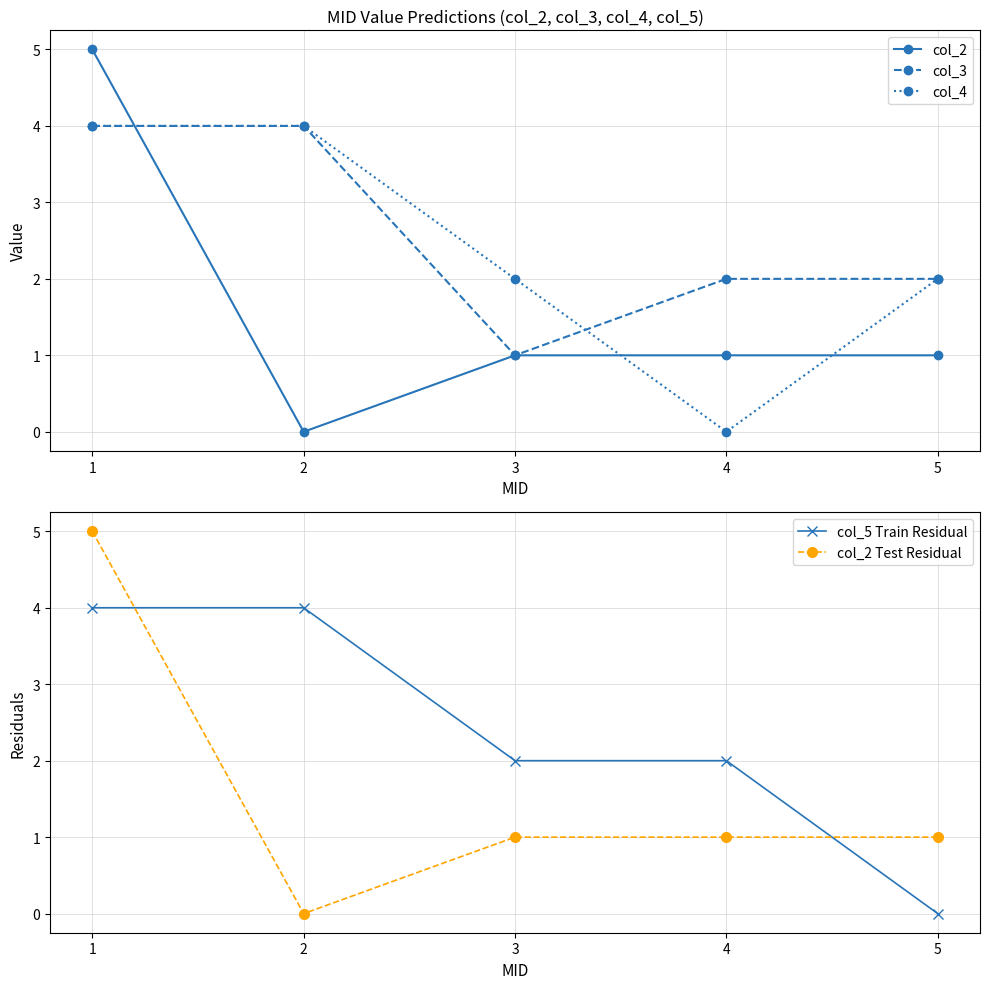

Reading left to right, transcribe all the data shown in this chart.

col_2: 1=5	2=0	3=1	4=1	5=1
col_3: 1=4	2=4	3=1	4=2	5=2
col_4: 1=4	2=4	3=2	4=0	5=2
col_5 Train Residual: 1=4	2=4	3=2	4=2	5=0
col_2 Test Residual: 1=5	2=0	3=1	4=1	5=1